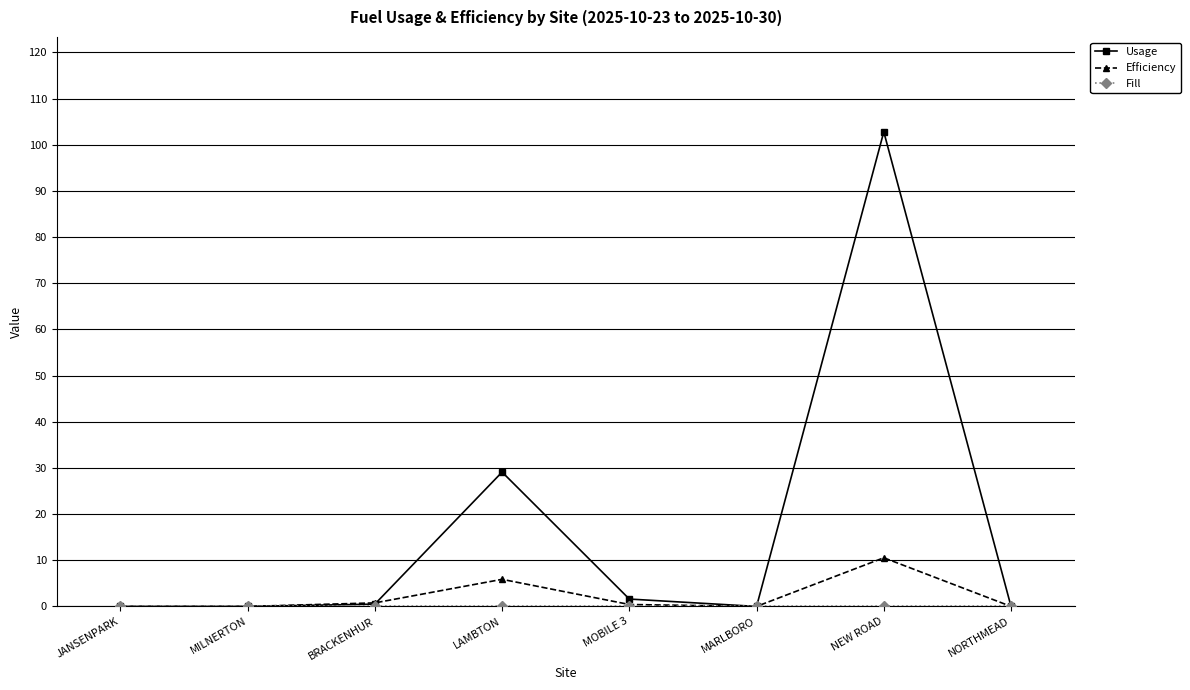

At which category does the chart reach its peak across all series?

NEW ROAD